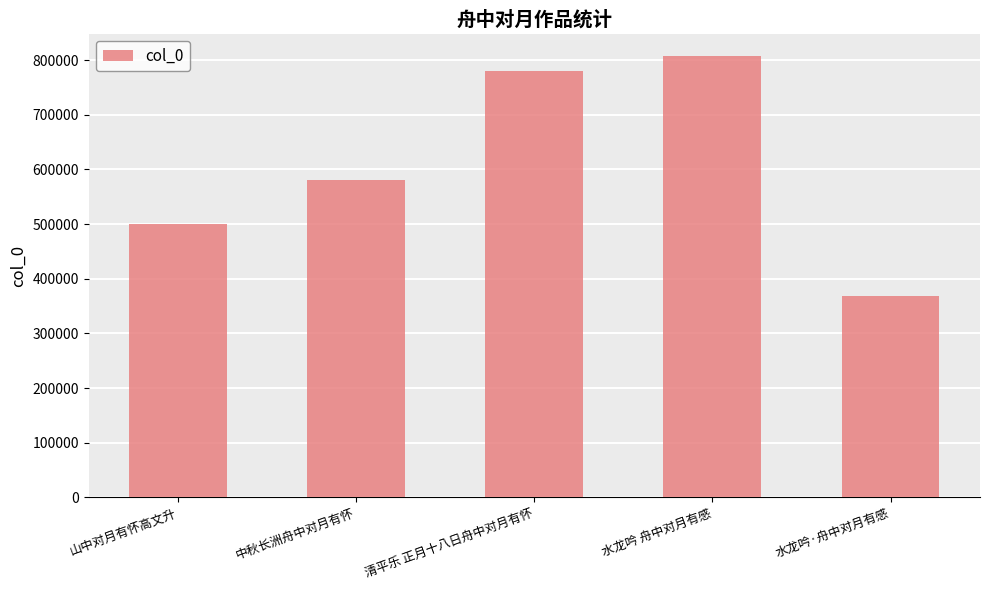

Which label corresponds to the smallest value in the chart?

水龙吟·舟中对月有感